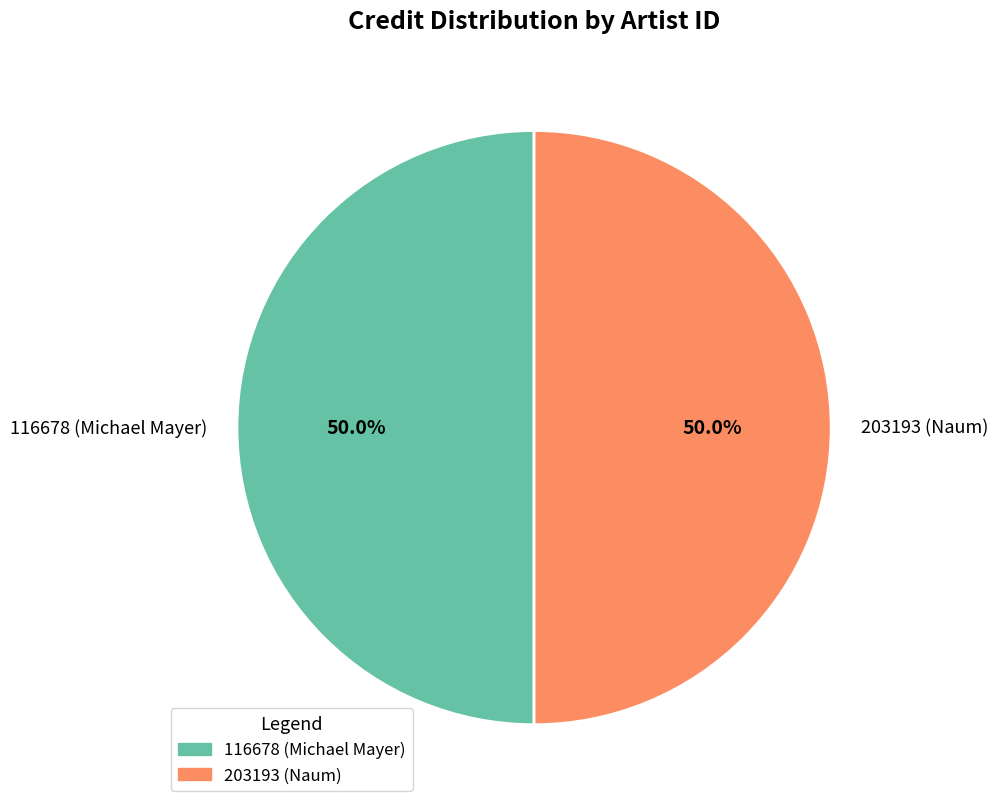

Combined, what portion of the pie is 203193 (Naum) and 116678 (Michael Mayer)?

100.0%